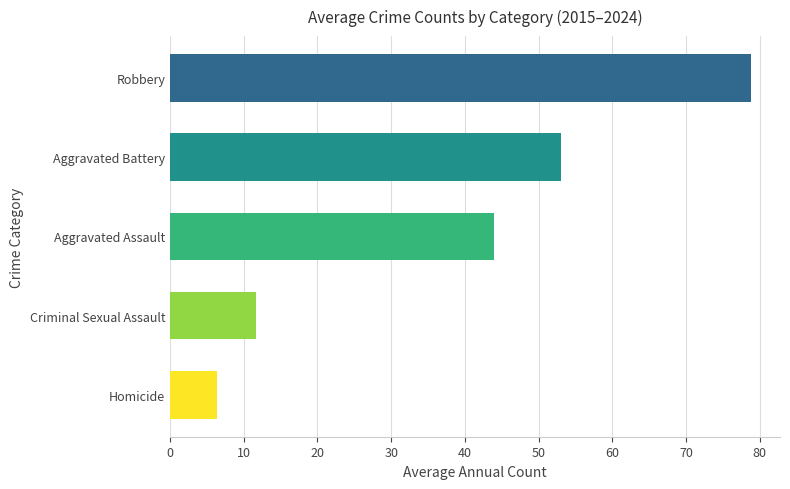

Read the value at Homicide.

6.4